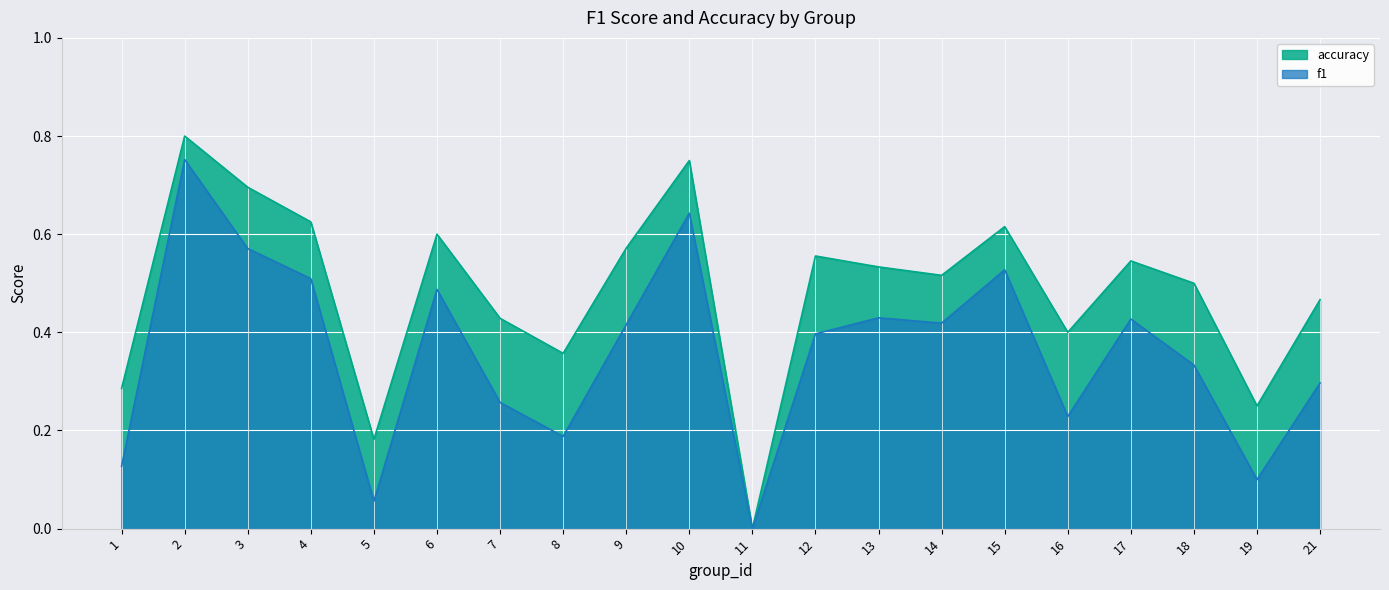

Rank the series at 19 from highest to lowest value.

accuracy, f1